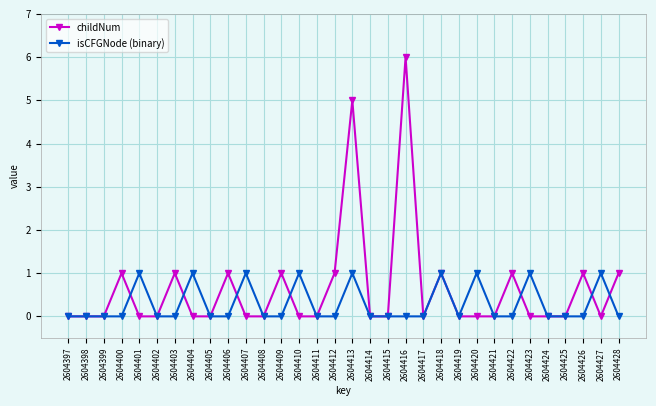

True or false: isCFGNode (binary) has more than 0 points higher than both neighbors.

True